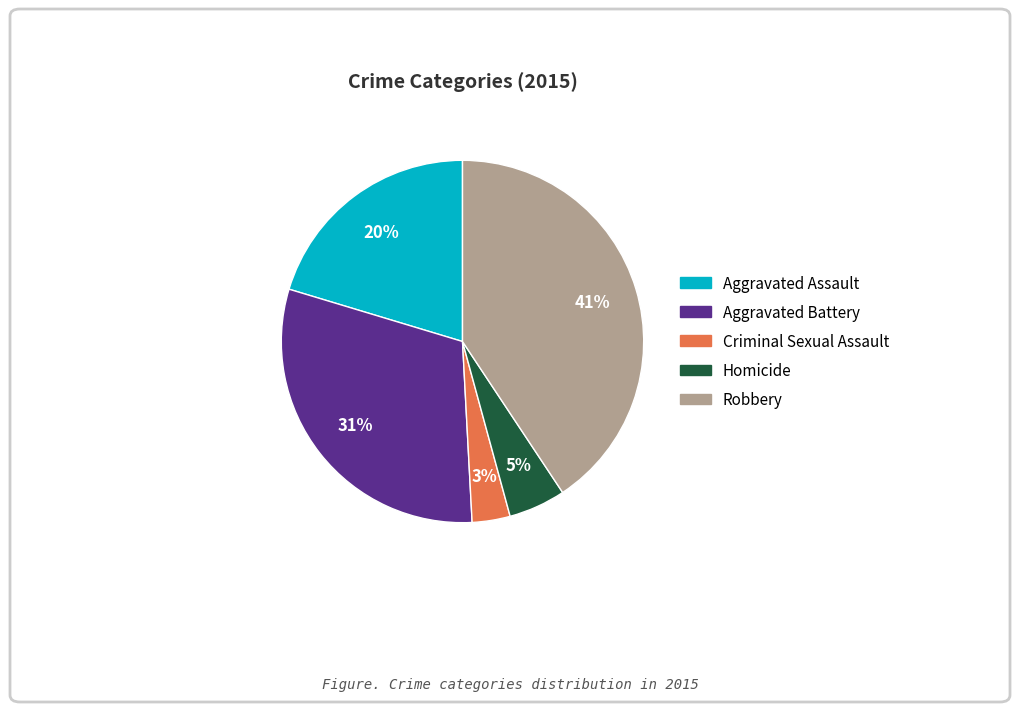

To the nearest percent, what percentage of the pie is Aggravated Assault?

20%